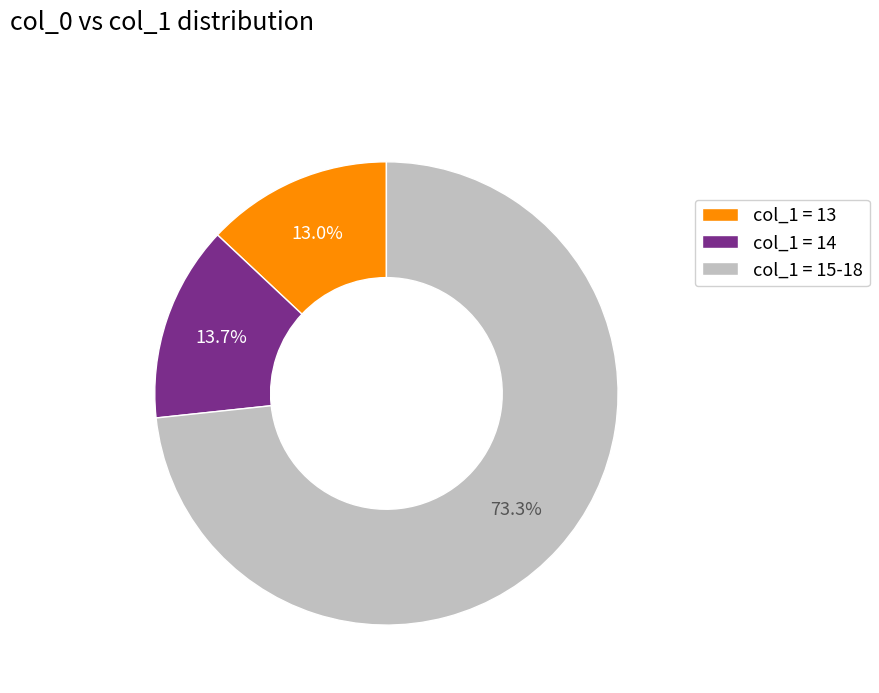

Does col_1 = 14 represent more than half of the total?

No